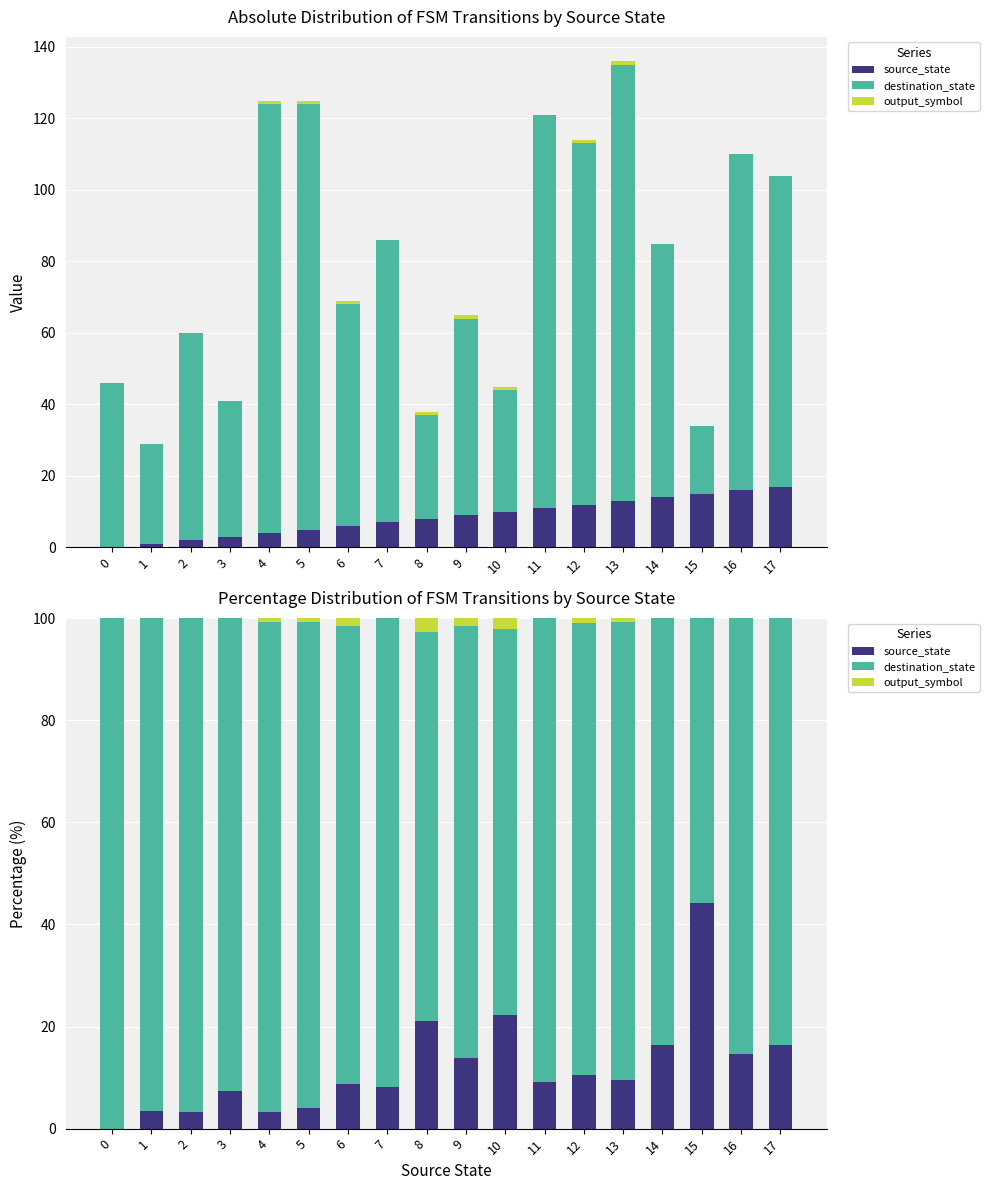

At how many categories does at least one series exceed 54?

18